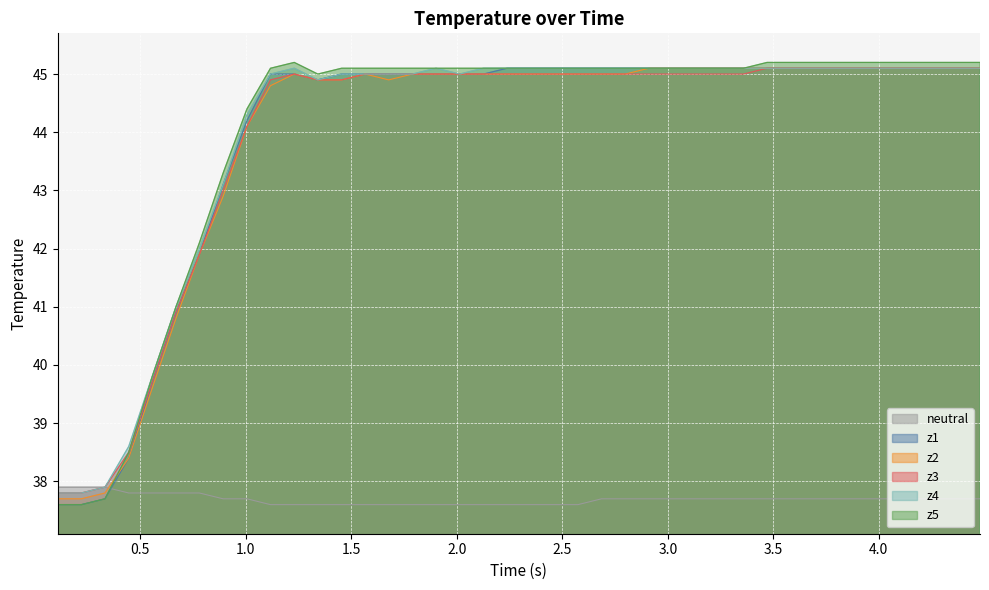

True or false: neutral and z3 intersect in this chart.

False